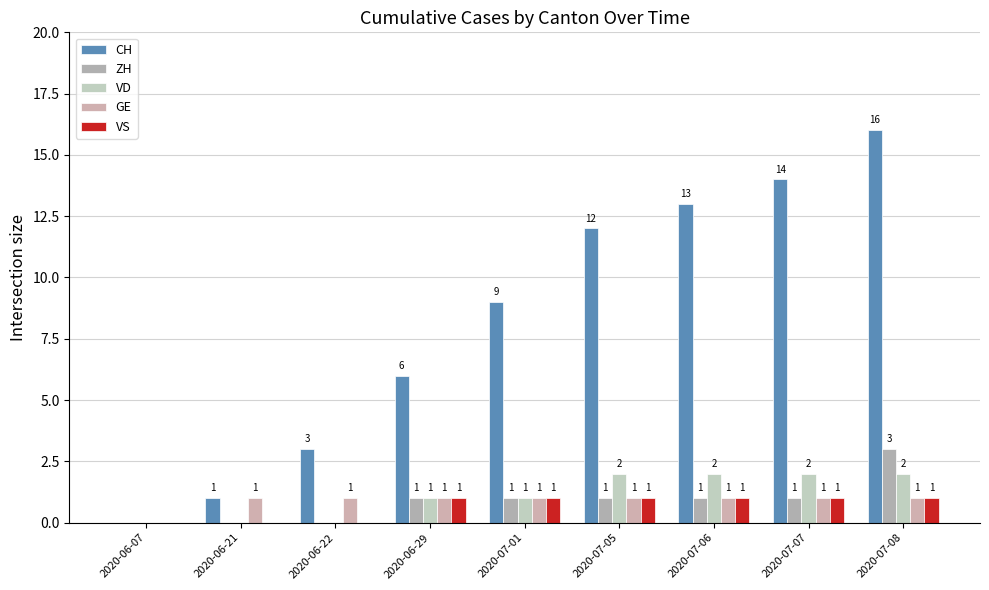

What is the maximum value shown in the chart?

16